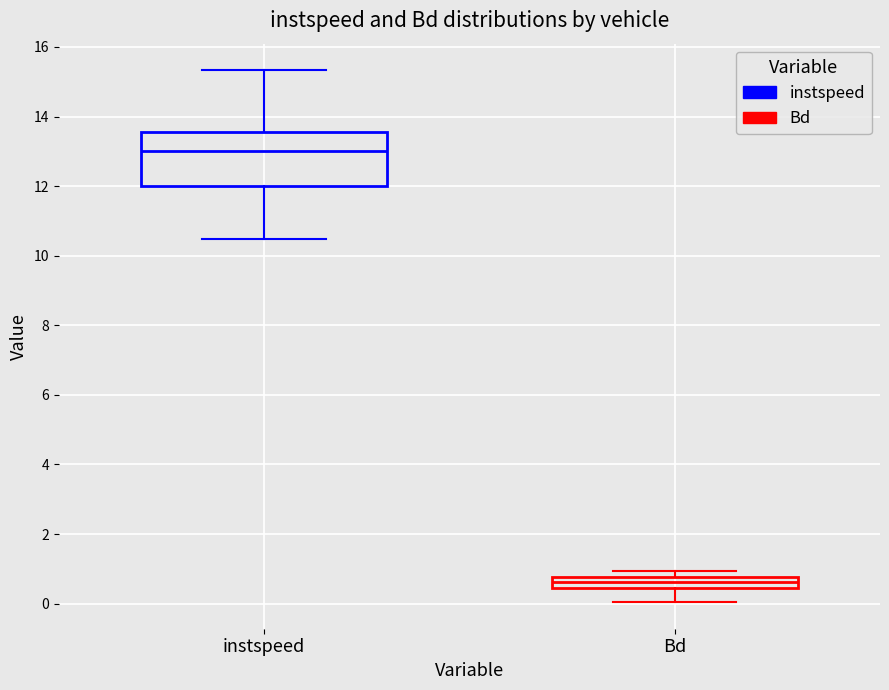

Reading left to right, read every box against the y-axis: the position of its median line, the range the box covers, and the ends of its whiskers. The values are not printed on the chart, so give them approximately, as read against the axis.

instspeed: median 13.0, box 12.0 to 13.6, whiskers 10.4 to 15.4
Bd: median 0.6, box 0.4 to 0.8, whiskers 0.0 to 1.0